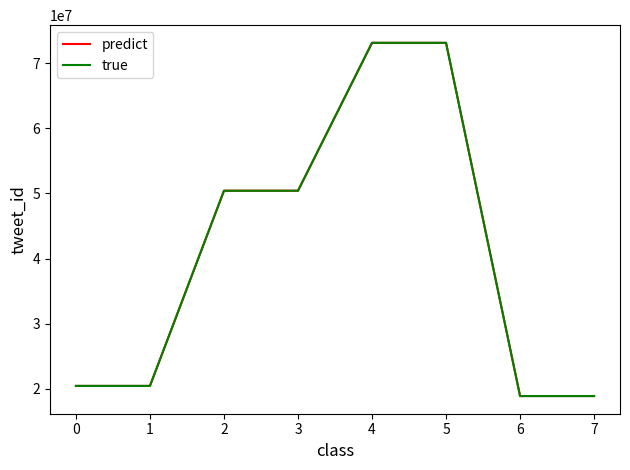

Is the value of true at 3 greater than the value of predict at 7?

Yes